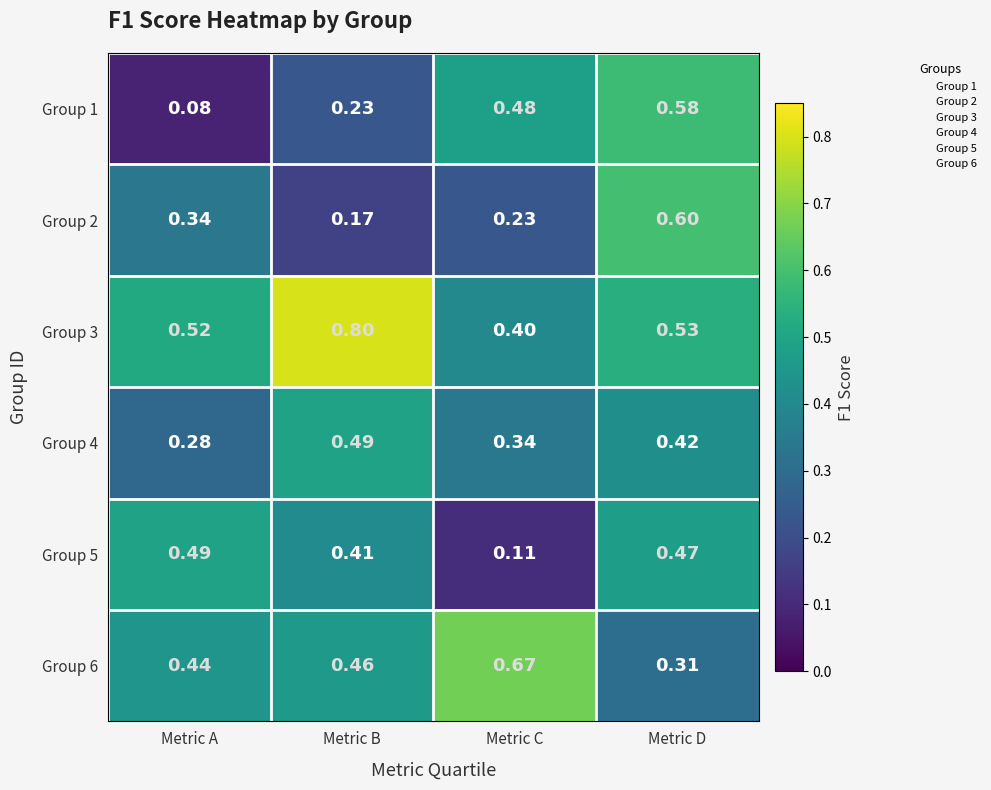

Rank the series at Metric D from lowest to highest value.

Group 6, Group 4, Group 5, Group 3, Group 1, Group 2